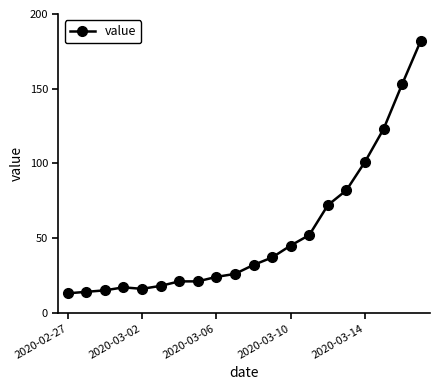

What is the value of the 11th point from the left?

32